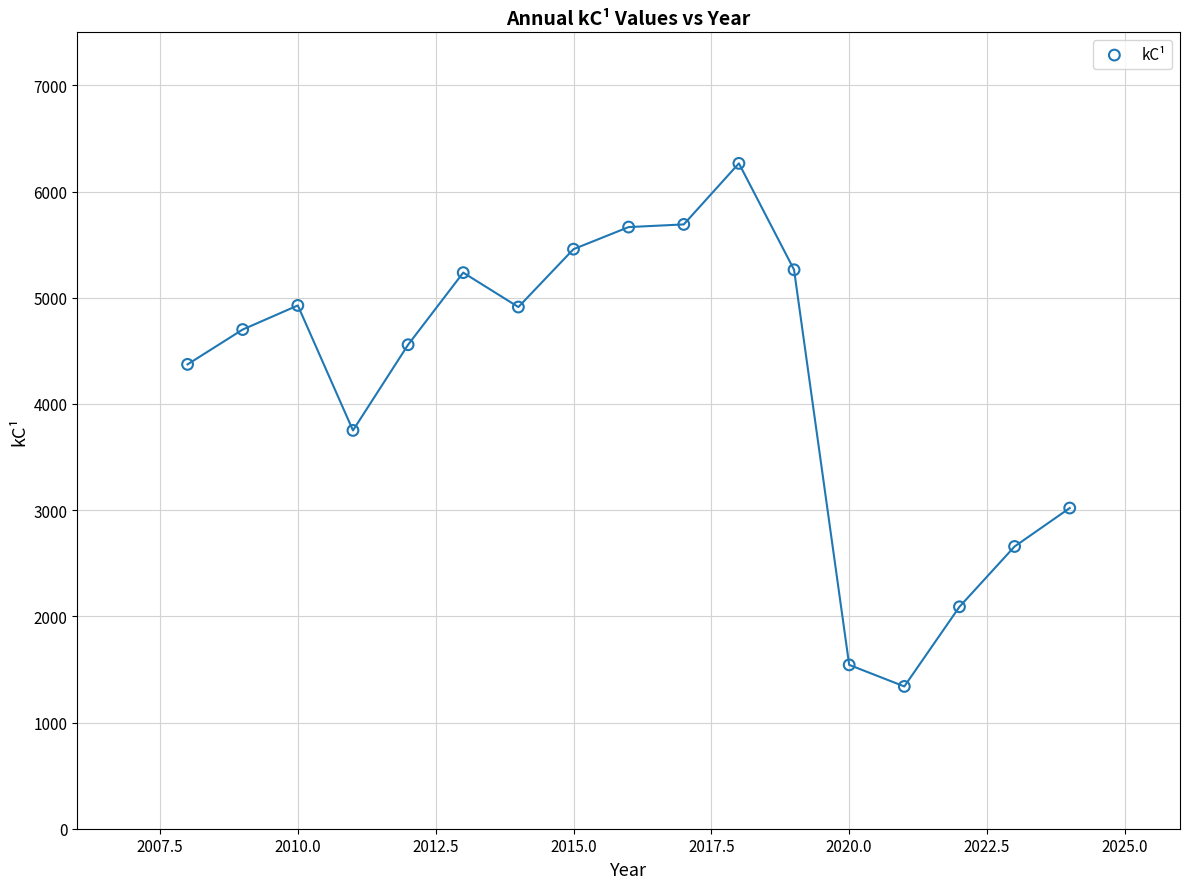

What is the range of Y values (max minus min)?

4926